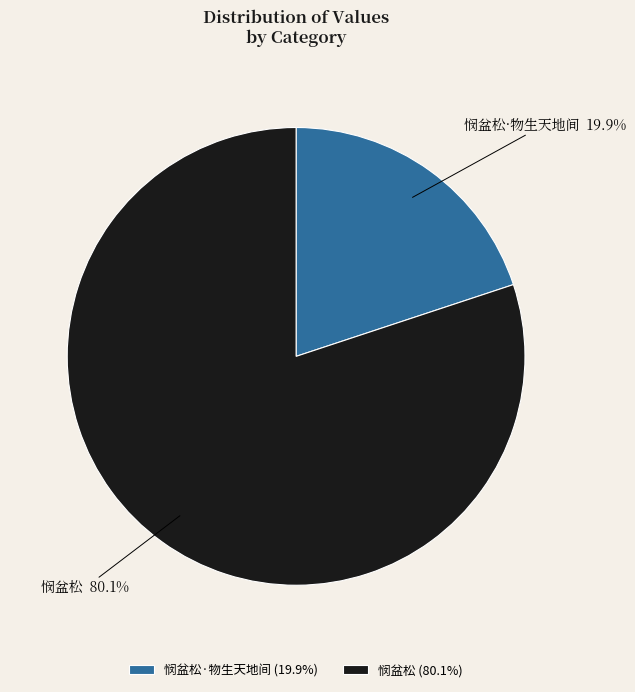

Rank the categories by value from lowest to highest.

悯盆松·物生天地间, 悯盆松